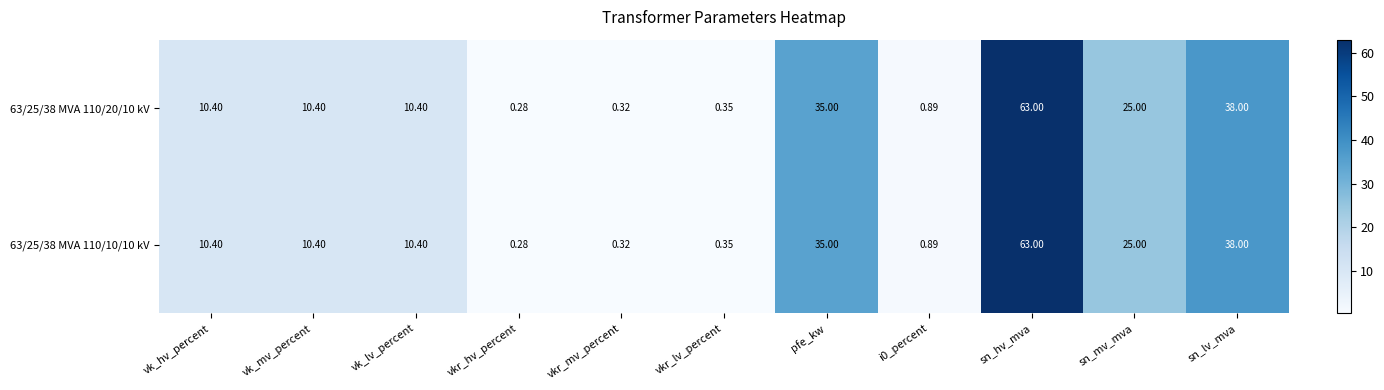

At which category is the sum across all series the highest?

sn_hv_mva